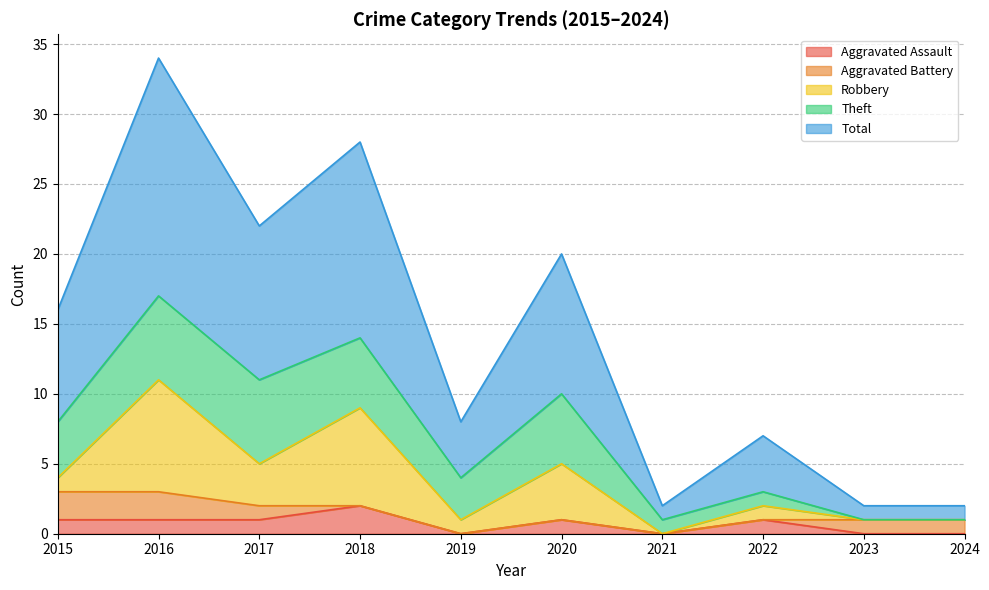

What is the average value of the Total series?

7